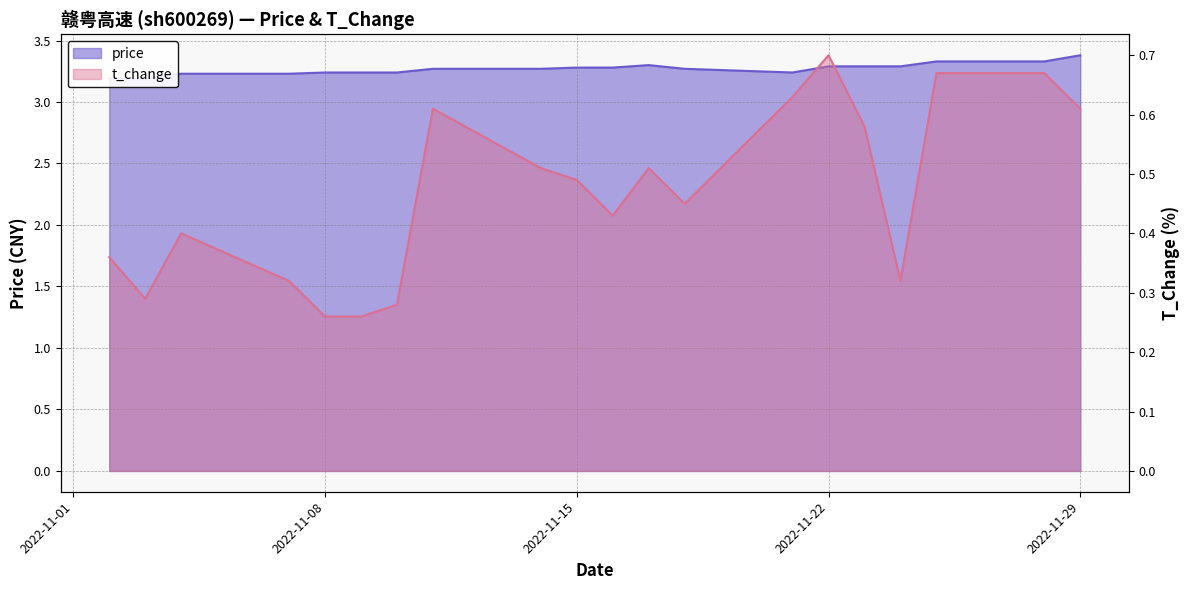

Does the chart have visible grid lines?

Yes